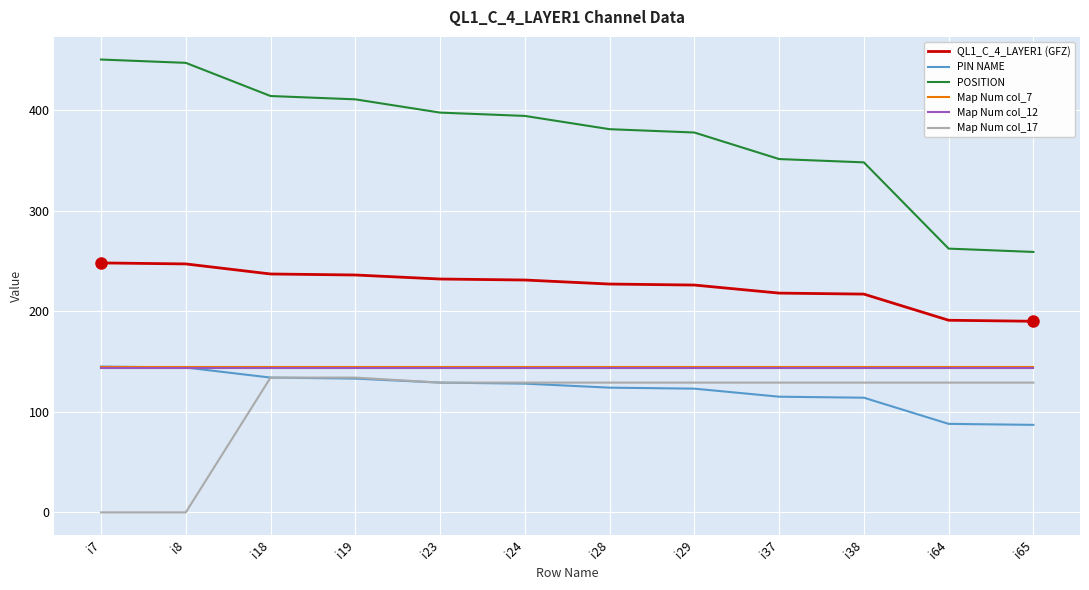

What are all the series names shown in the legend?

QL1_C_4_LAYER1 (GFZ), PIN NAME, POSITION, Map Num col_7, Map Num col_12, Map Num col_17